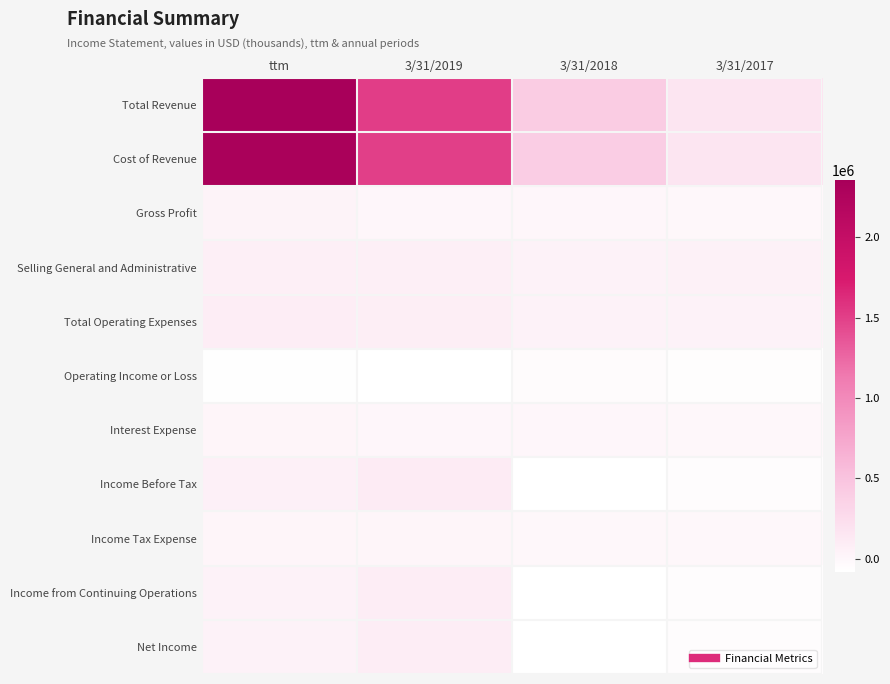

List the series in order of their peak value, highest first.

Total Revenue, Cost of Revenue, Income Before Tax, Income from Continuing Operations, Net Income, Total Operating Expenses, Selling General and Administrative, Gross Profit, Interest Expense, Income Tax Expense, Operating Income or Loss